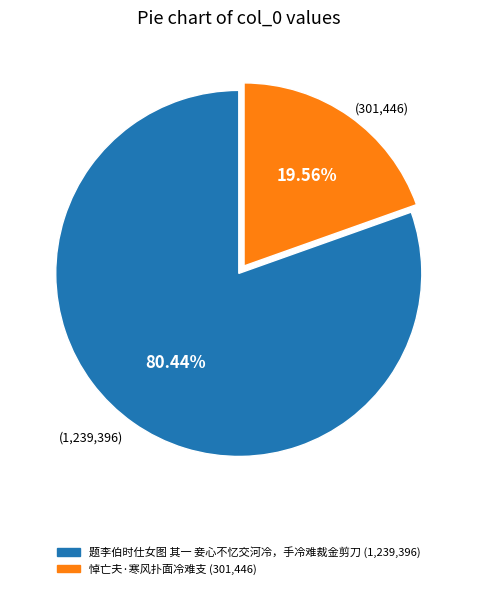

Is there a majority slice in this chart?

Yes